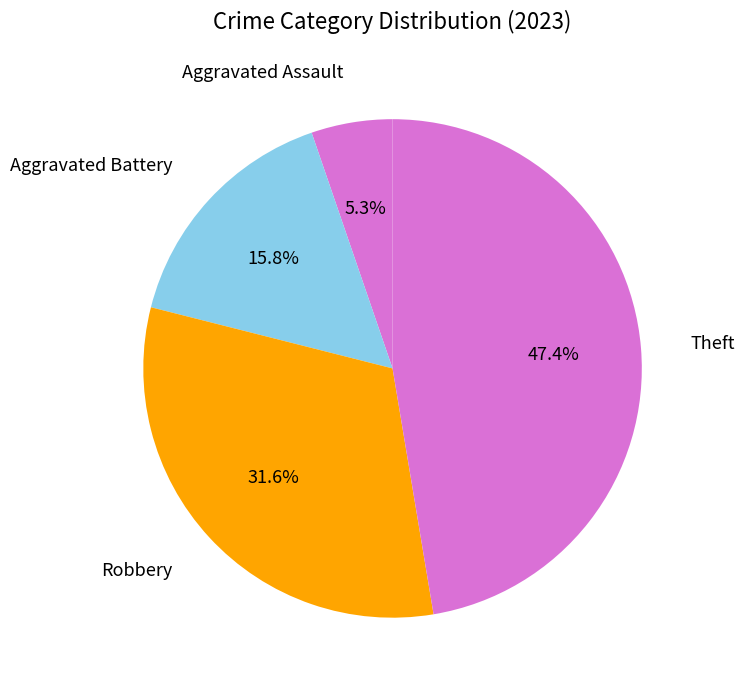

How many segments does this pie chart have?

4